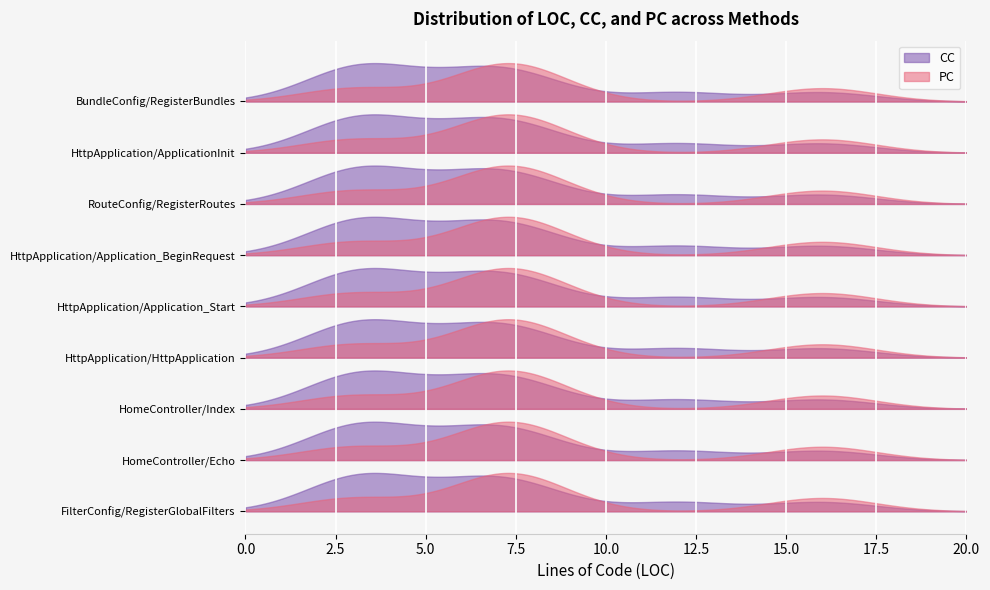

What is the maximum value shown in the chart?

2